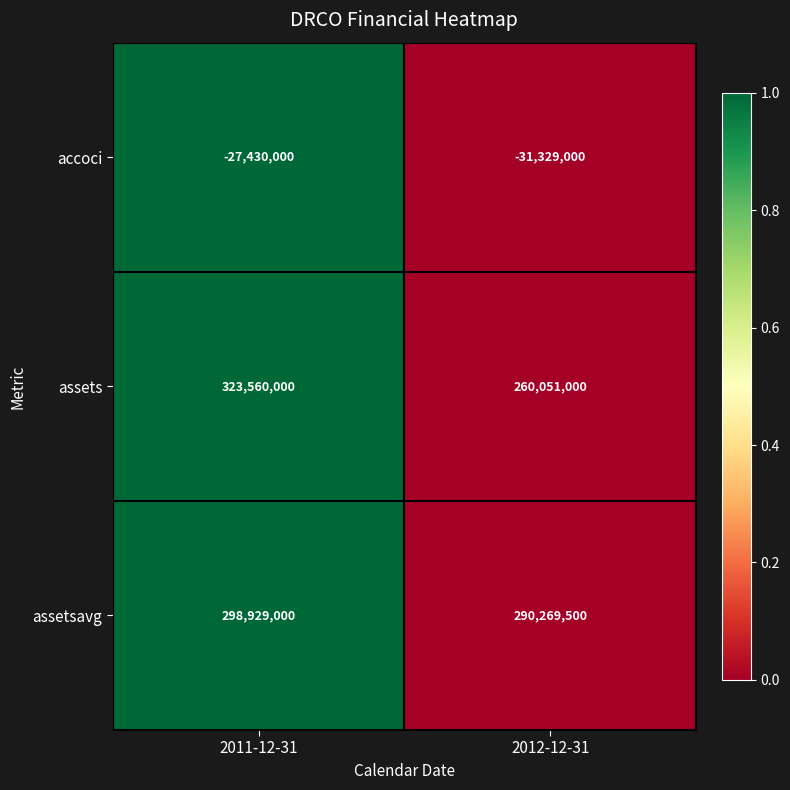

Rank the series at 2012-12-31 from highest to lowest value.

assetsavg, assets, accoci